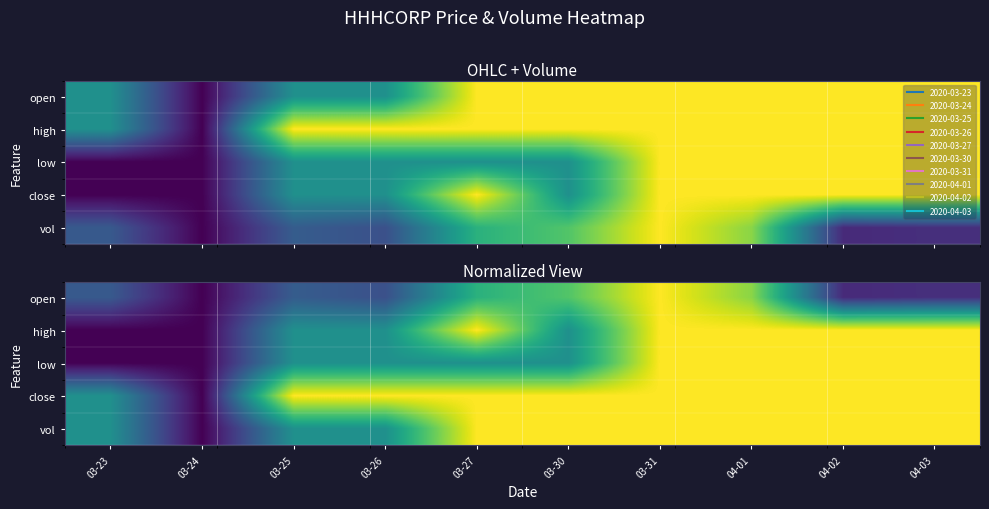

What is the difference between the open values at 04-01 and 03-30?

0.1